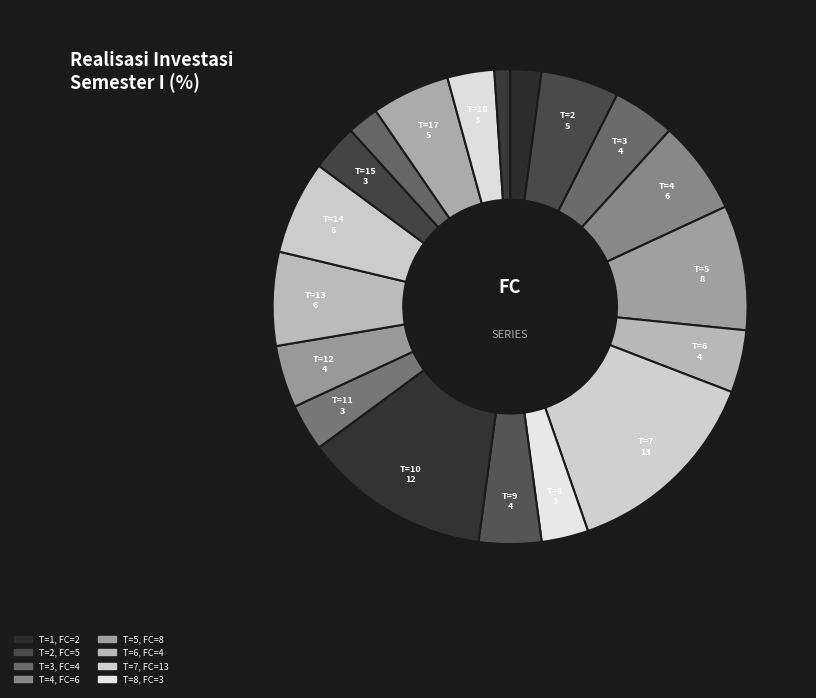

How many slices are in this pie chart?

19